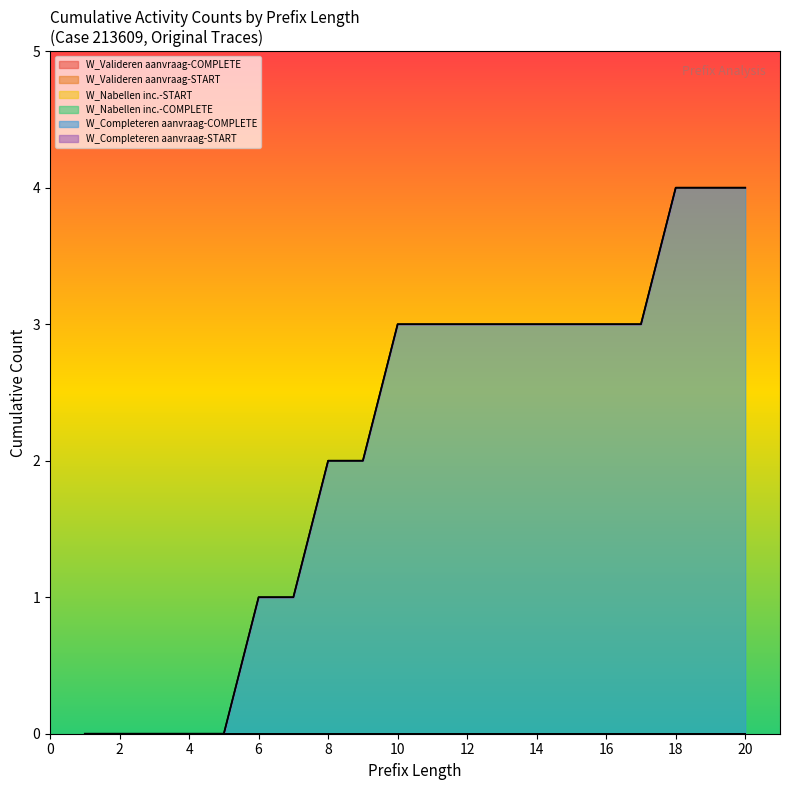

What is the total value across all series at 16?

3